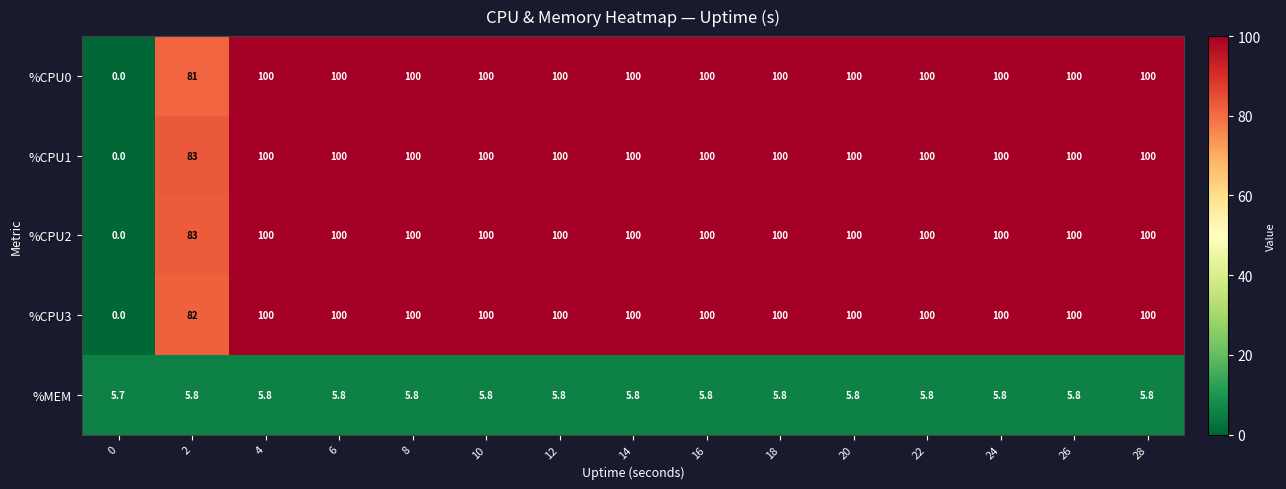

What is the total value across all series at 26?

405.8